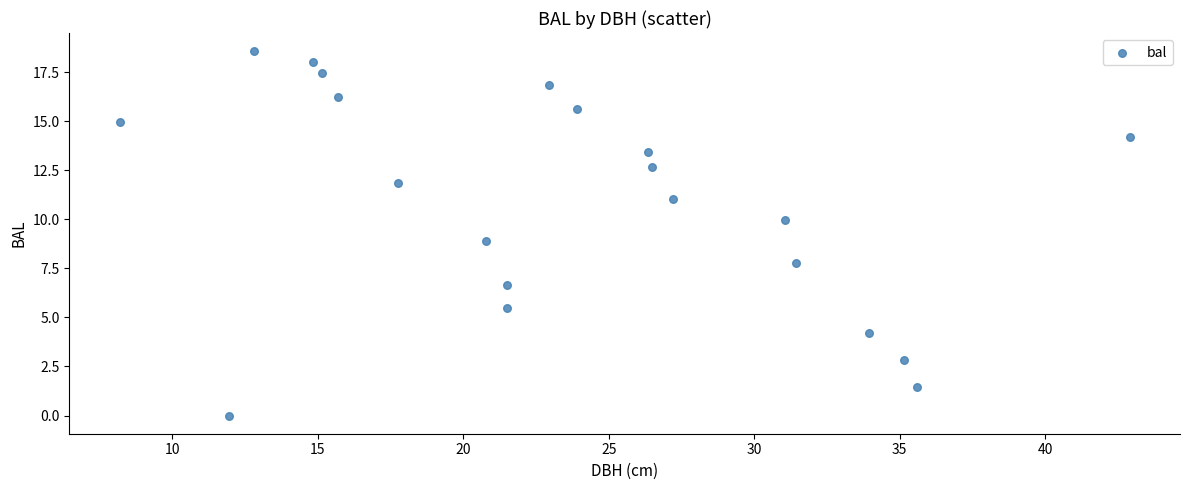

What is the range of Y values (max minus min)?

18.6